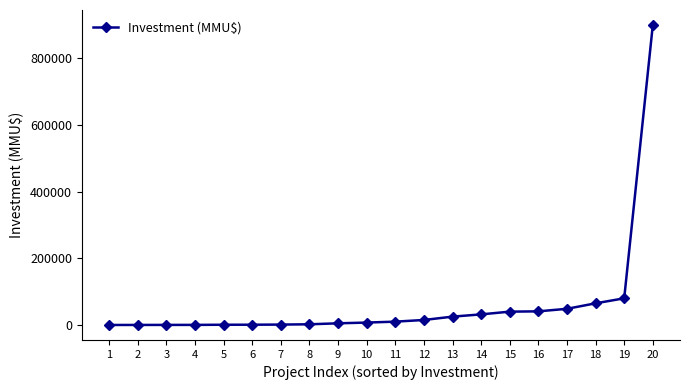

What is the value of the 12th point from the left?

15000